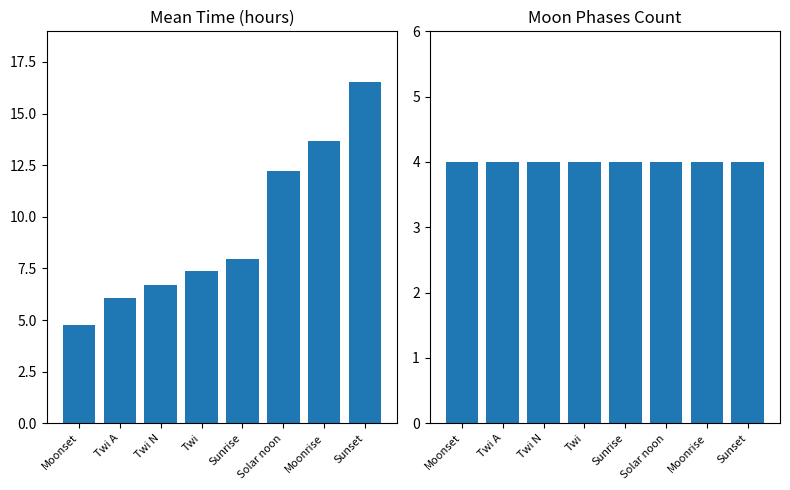

Which series changed the most between Twi A and Solar noon?

Mean Time (hours)